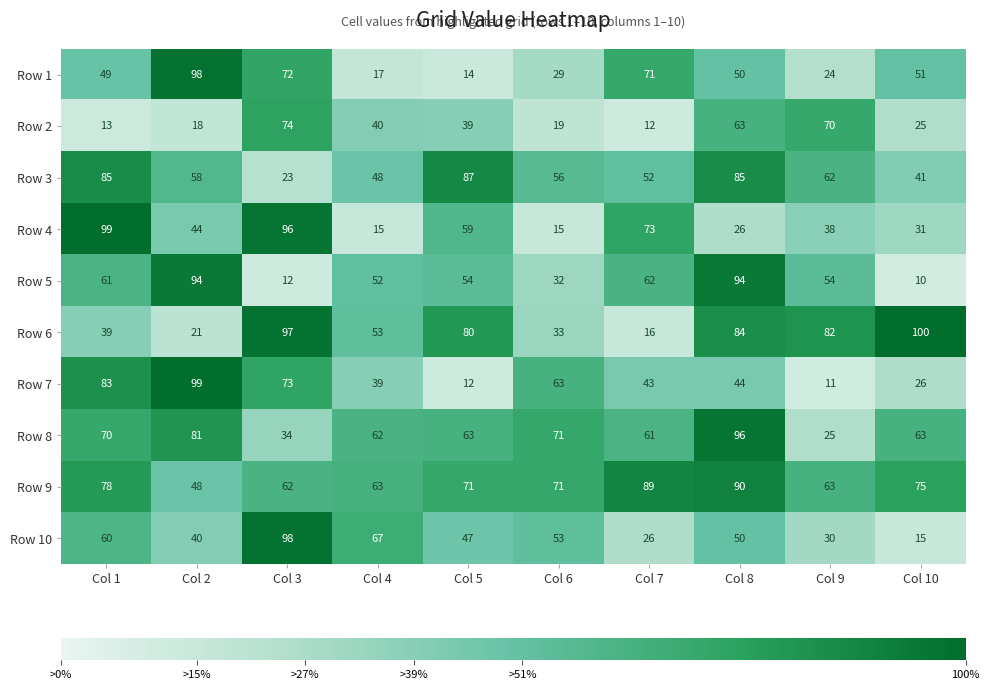

At Col 9, list the series in order from smallest to largest.

Row 7, Row 1, Row 8, Row 10, Row 4, Row 5, Row 3, Row 9, Row 2, Row 6